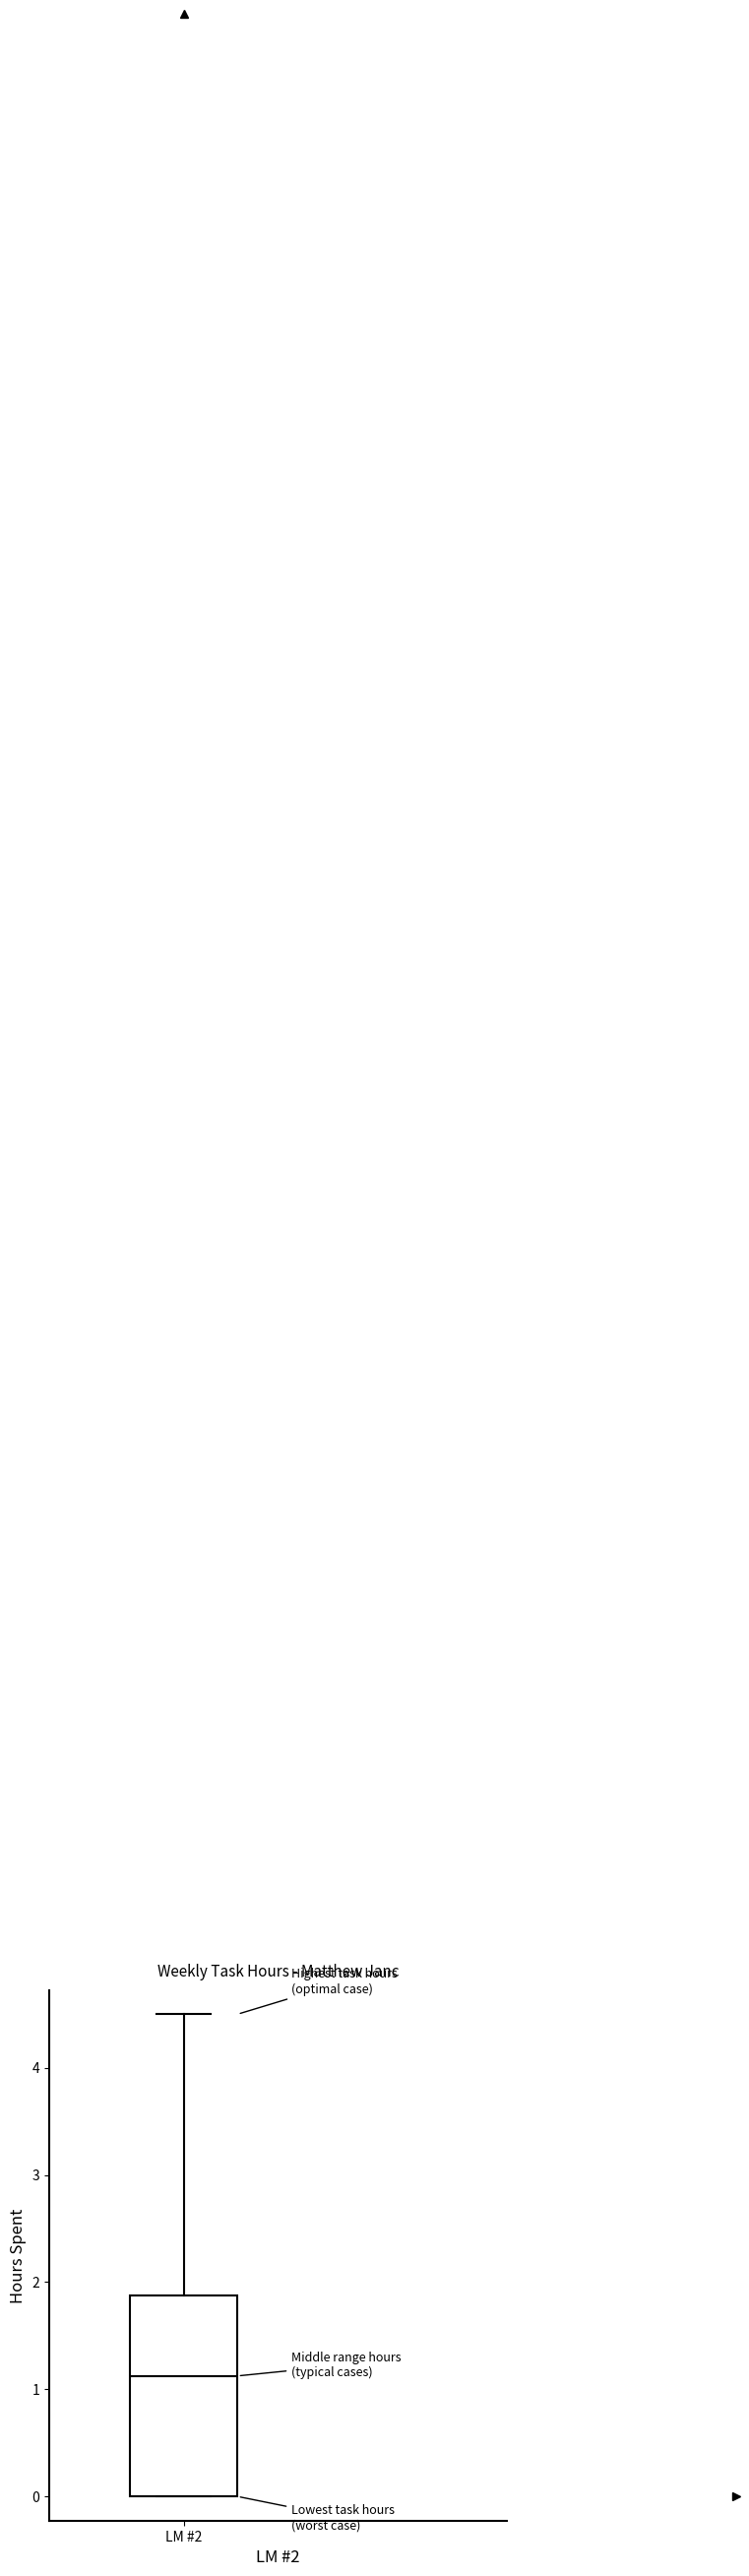

Read this box plot against the y-axis: the position of the median line, the range covered by the box, and the ends of both whiskers. The values are not printed on the chart, so give them approximately, as read against the axis.

median 1.1, box 0.0 to 1.9, whiskers 0.0 to 4.5